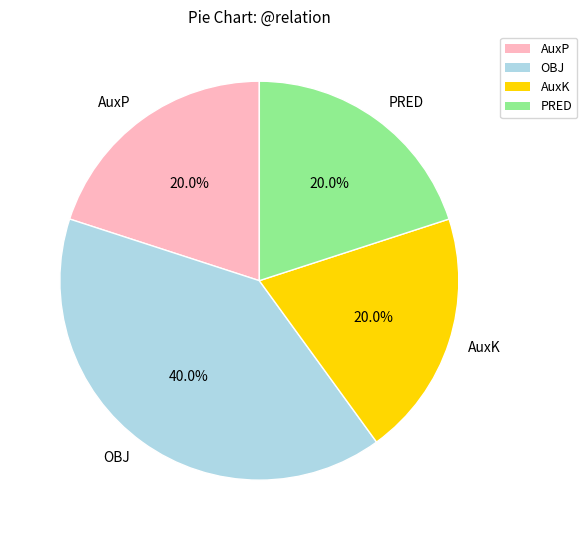

Count the number of slices in the pie.

4